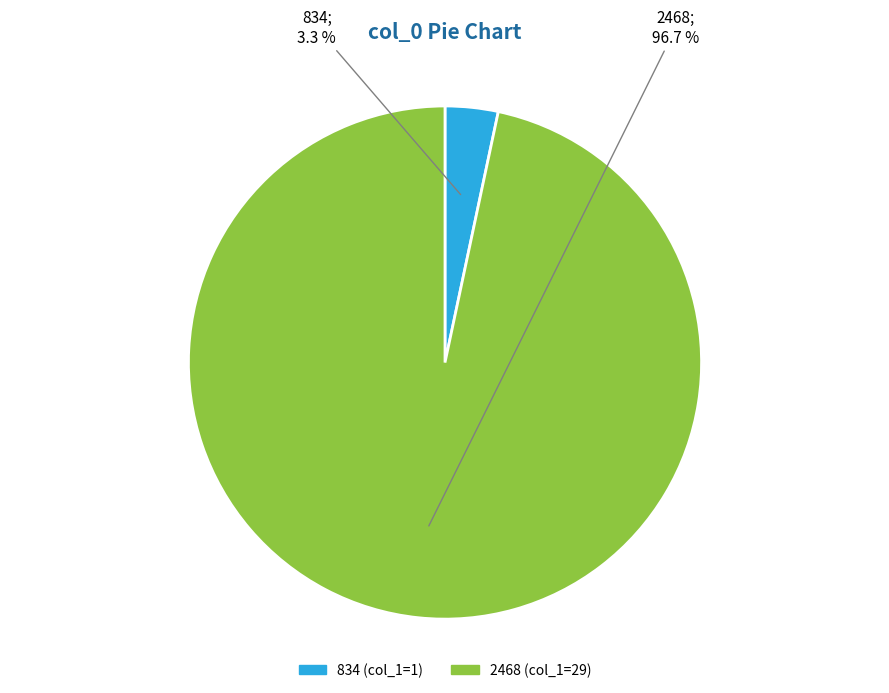

What is the majority slice?

2468